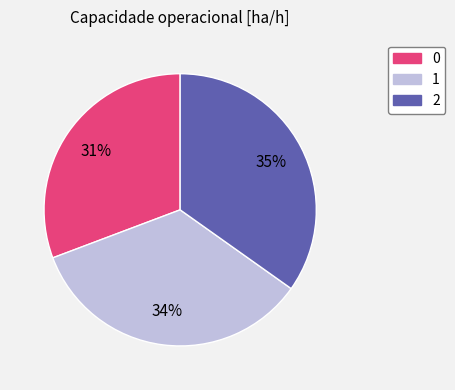

Is the sum of 2 and 1 greater than half?

Yes